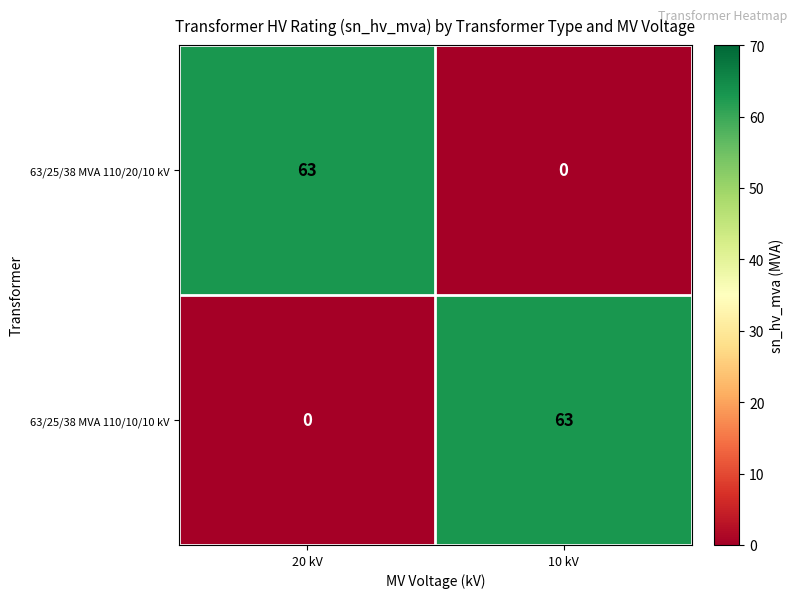

What is the difference between the highest and lowest values at 20 kV?

63